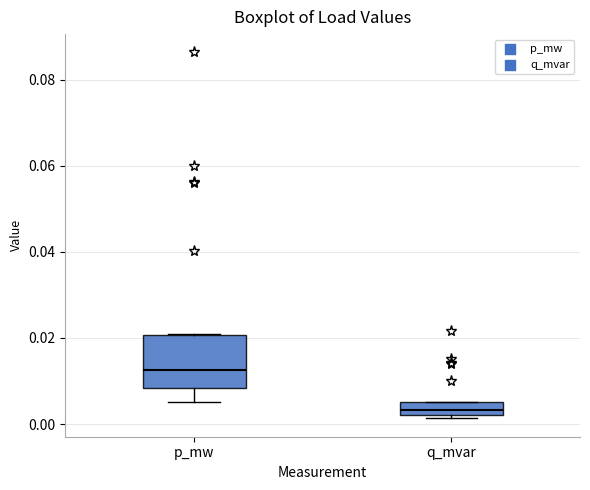

Where is the upper edge of the box for q_mvar on the y-axis? The values are not printed on the chart, so give them approximately, as read against the axis.

0.006